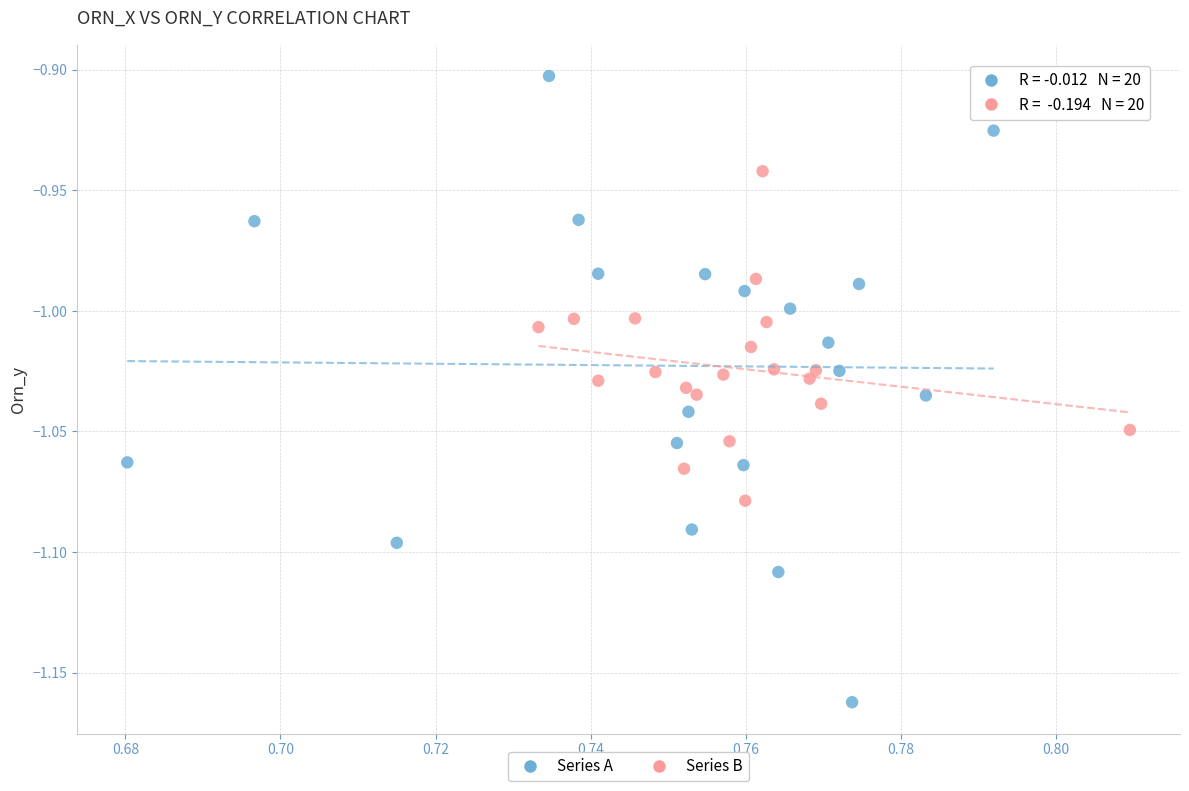

Which series contains the highest Y value?

Series A